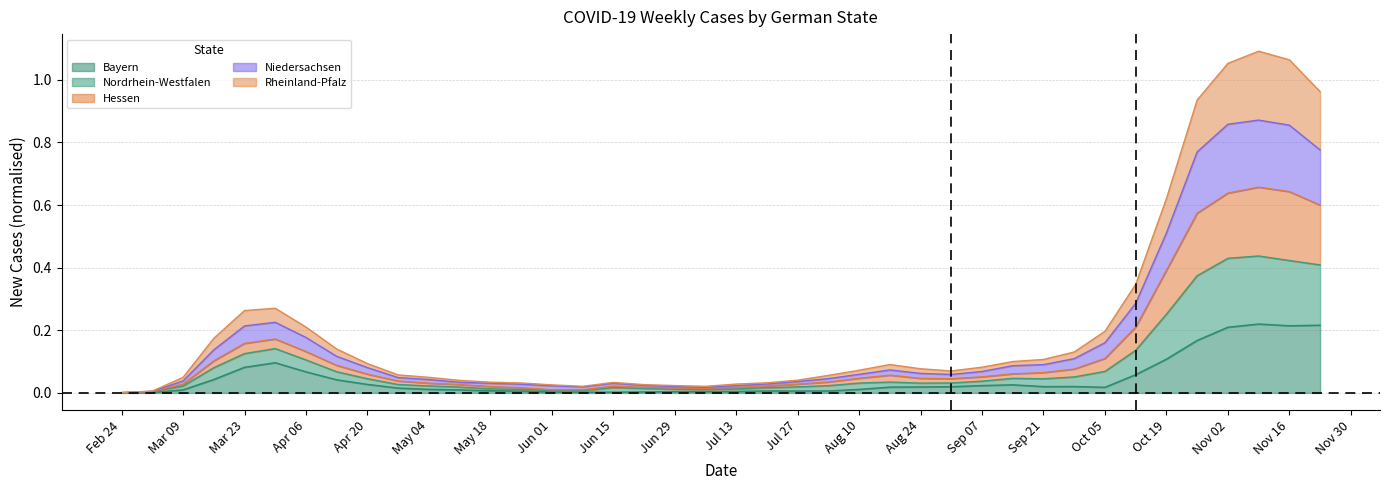

What is the label of the 5th point from the right?

2020-10-26